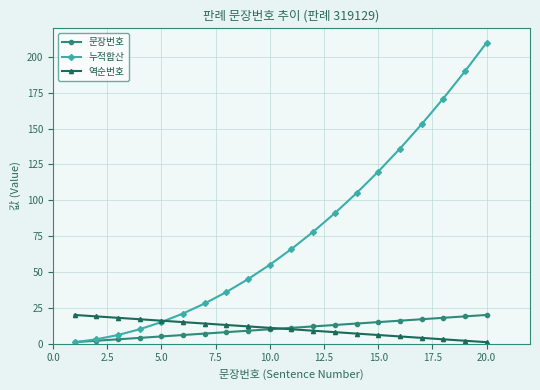

Which series has the largest range (max minus min)?

누적합산